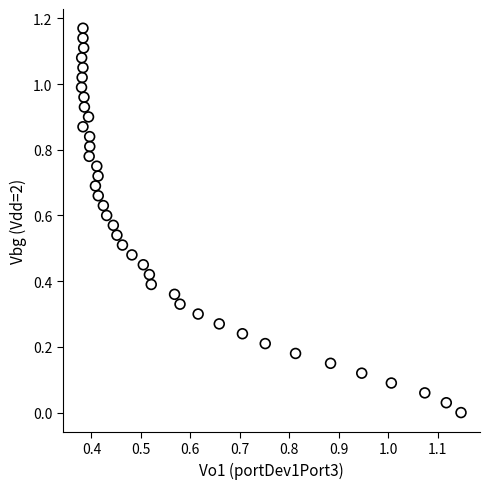

How many data points are displayed?

40